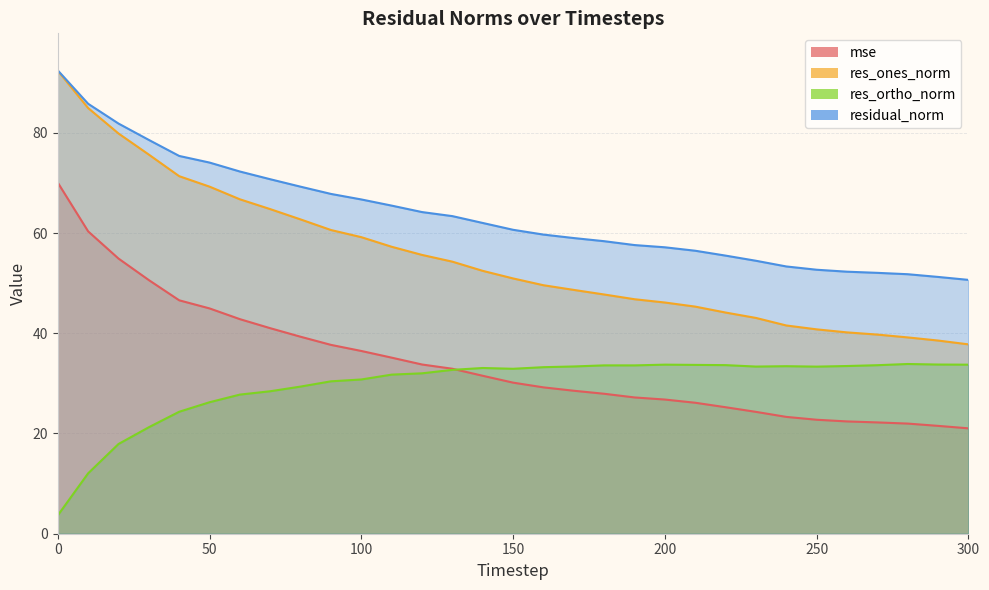

List the series in order of their peak value, lowest first.

res_ortho_norm, mse, res_ones_norm, residual_norm